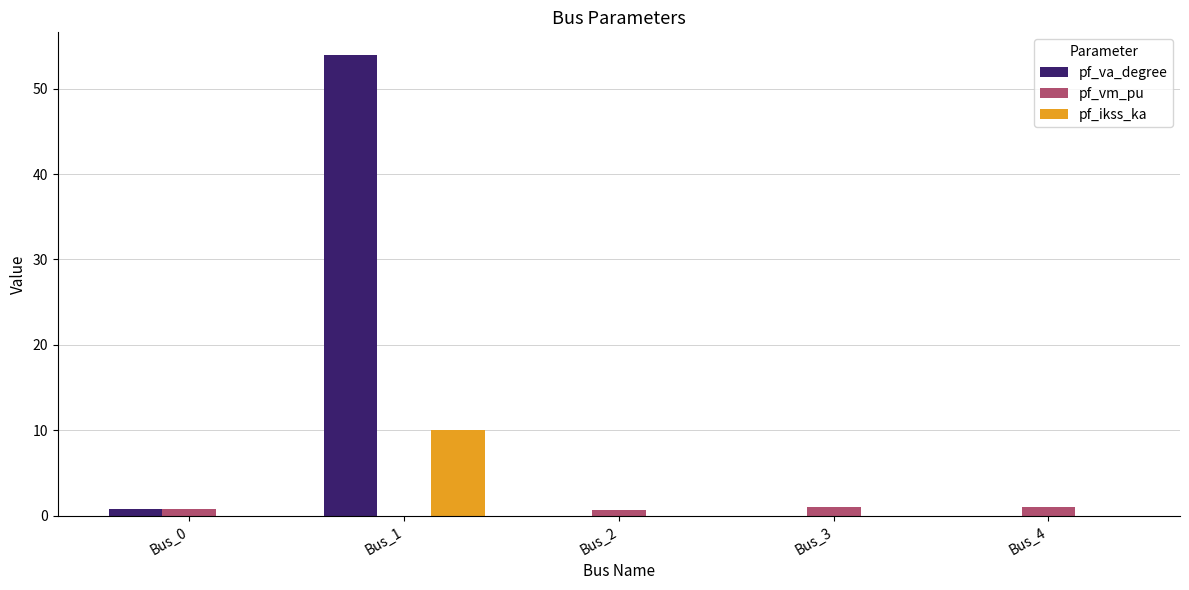

Which series has the widest spread of values?

pf_va_degree